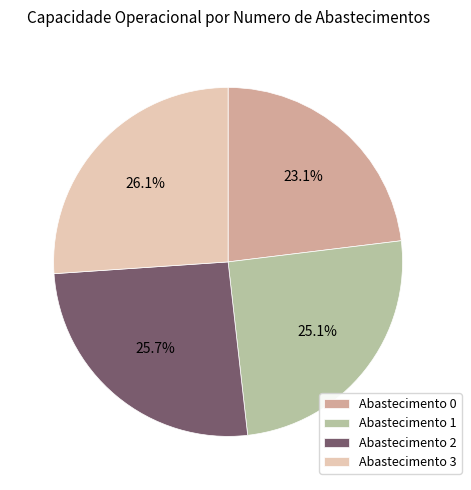

What is the smallest slice in the pie chart?

Abastecimento 0